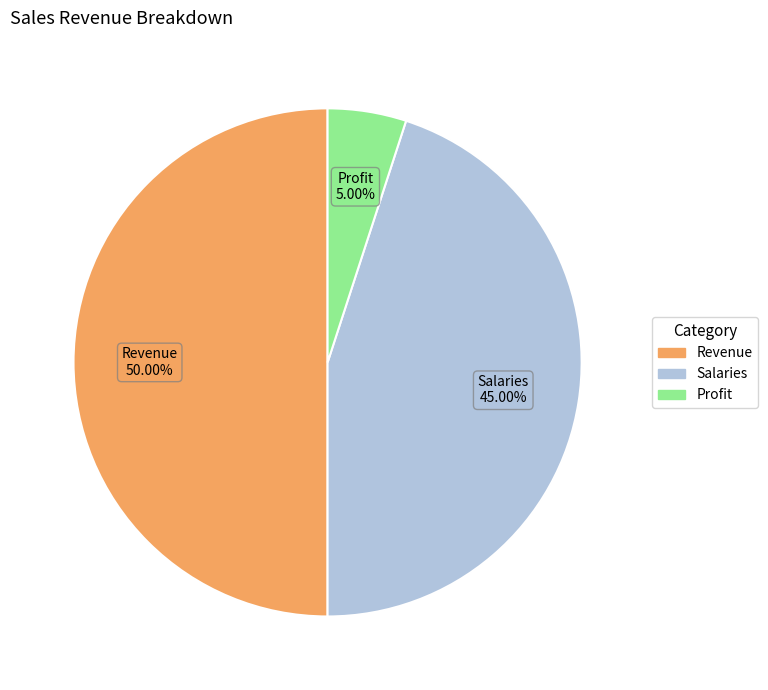

Which category has the smallest portion of the pie?

Profit